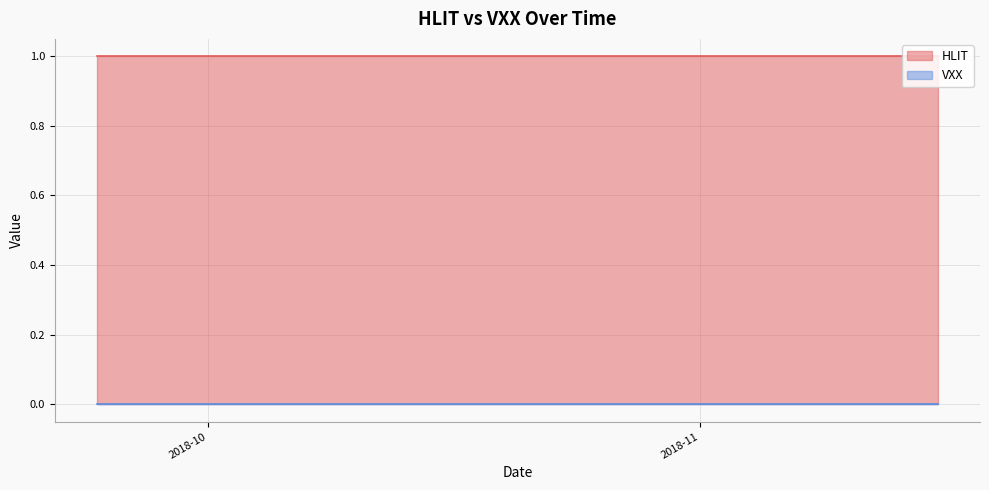

At how many categories does at least one series exceed 0?

40